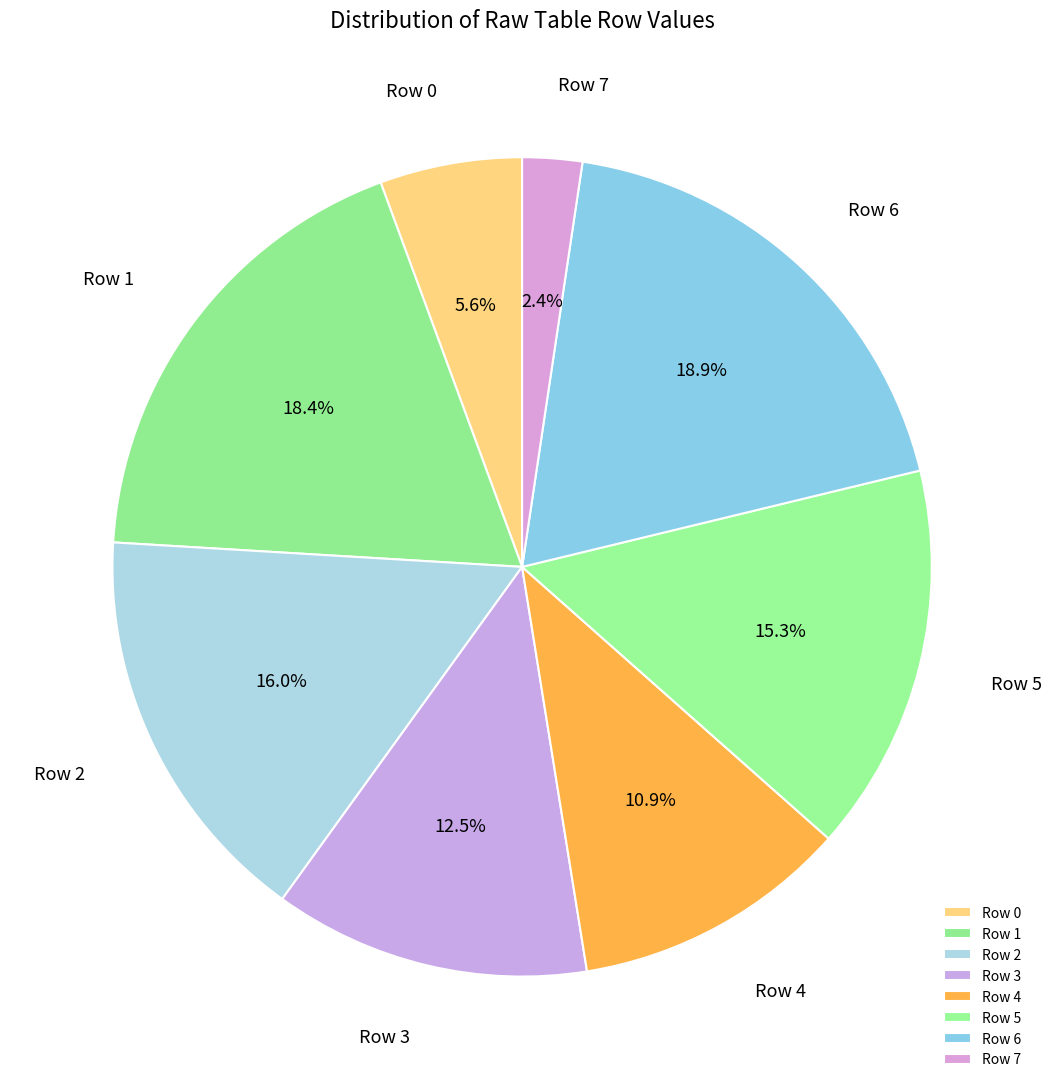

Count the number of slices in the pie.

8